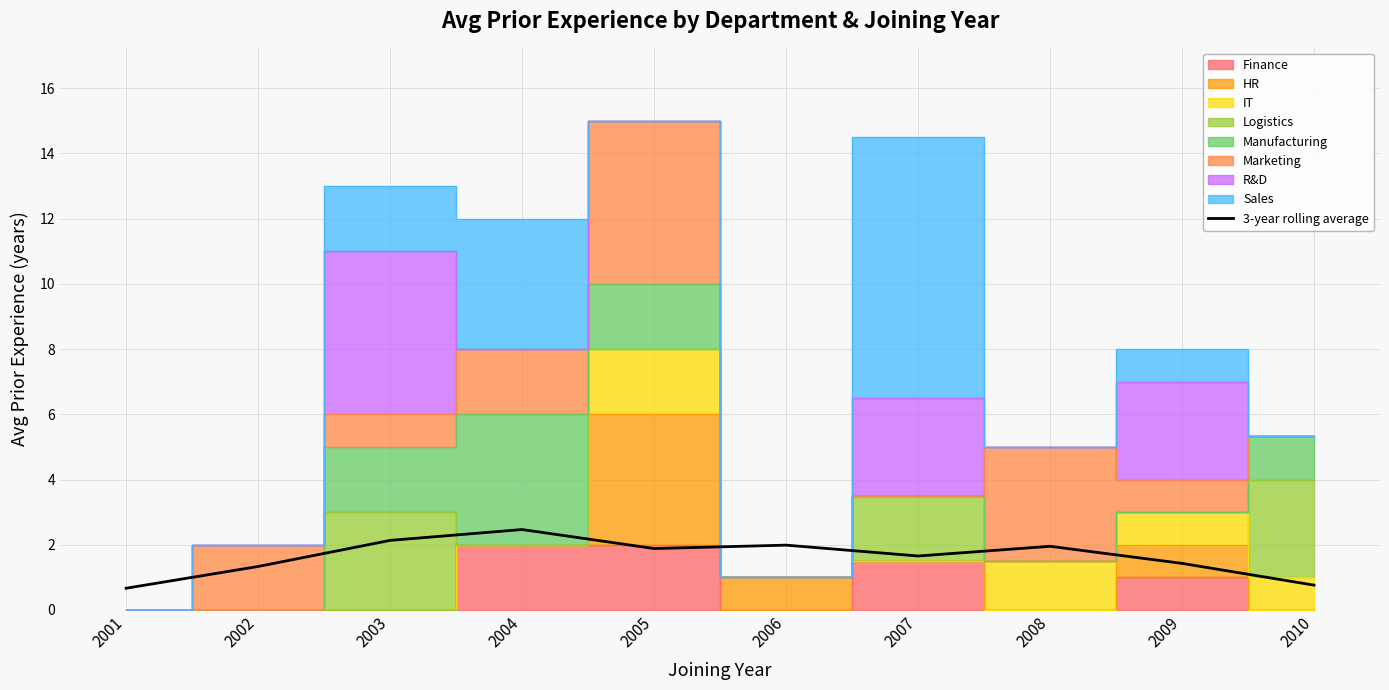

How many lines are shown in the chart?

1